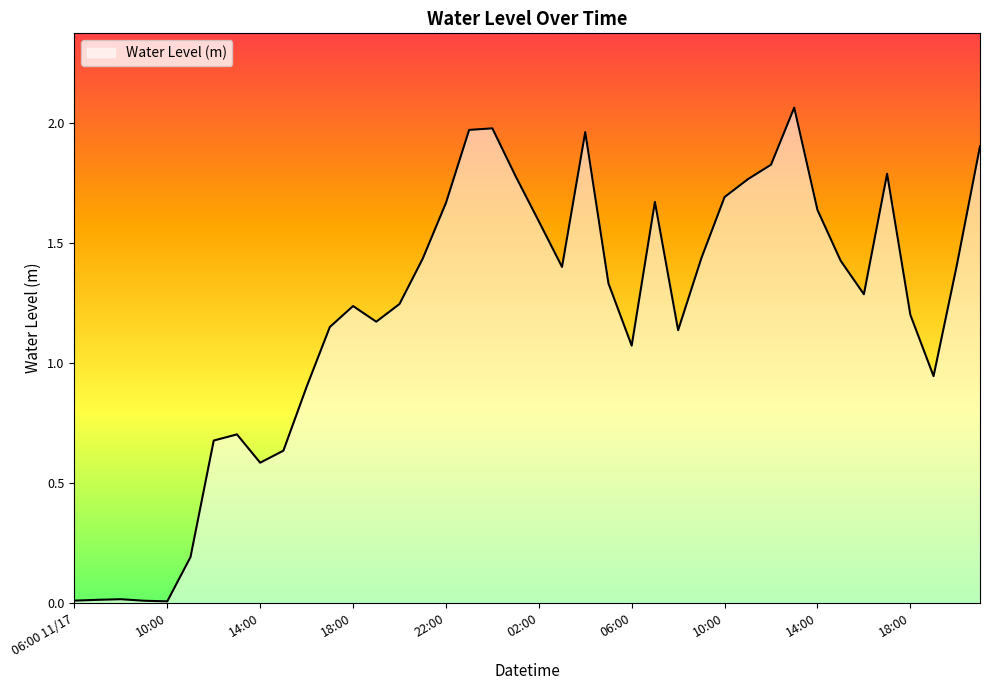

Does the chart have visible grid lines?

No